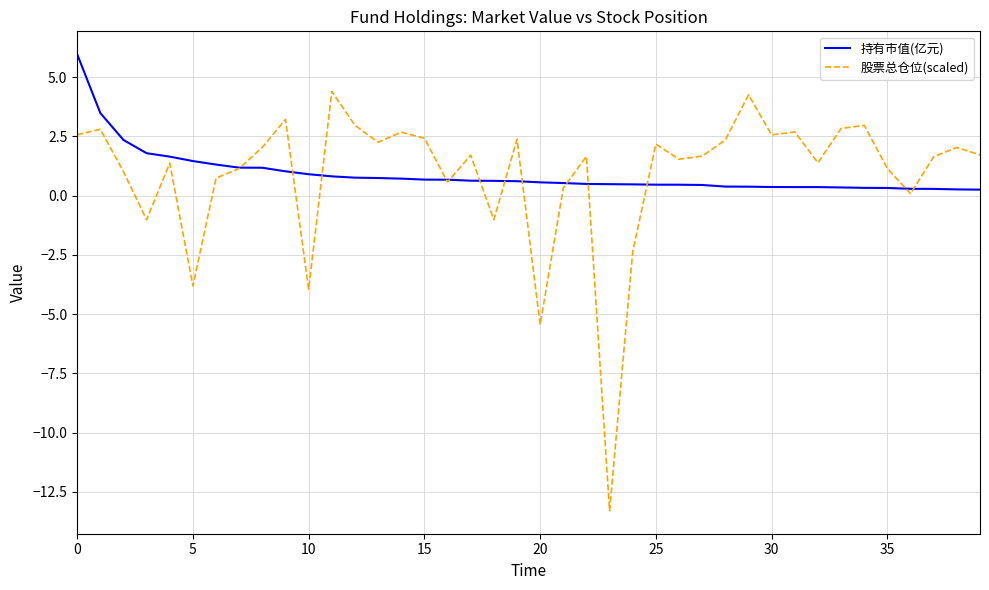

How many categories are shown in the chart?

40